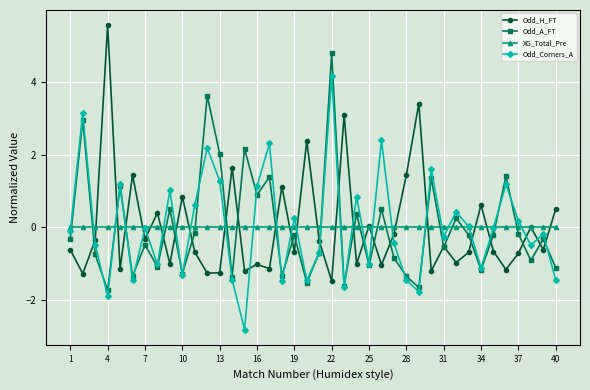

List the series in order of their peak value, highest first.

Odd_H_FT, Odd_A_FT, Odd_Corners_A, XG_Total_Pre